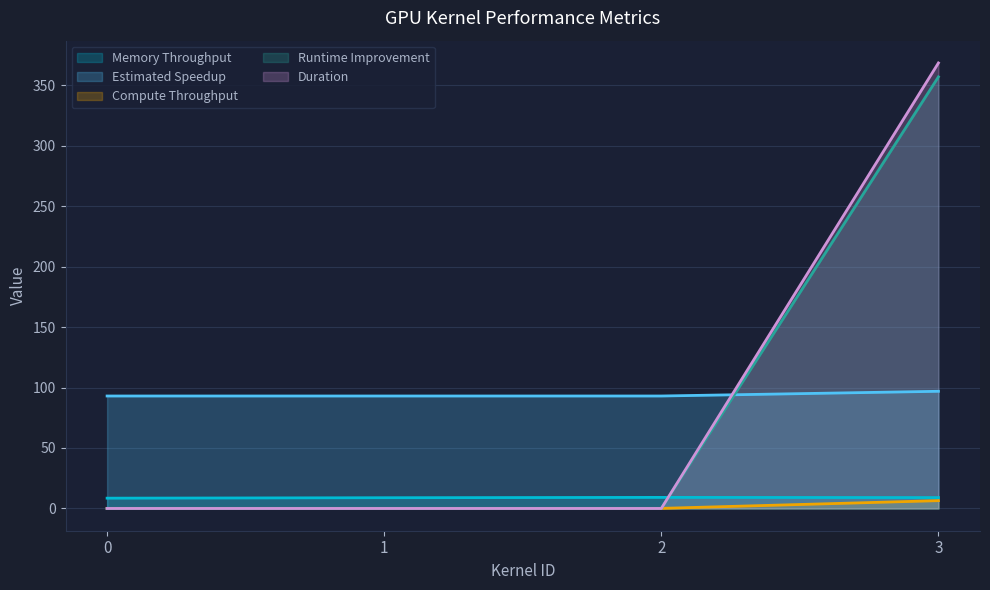

True or false: Estimated Speedup and Compute Throughput cross at least once.

False